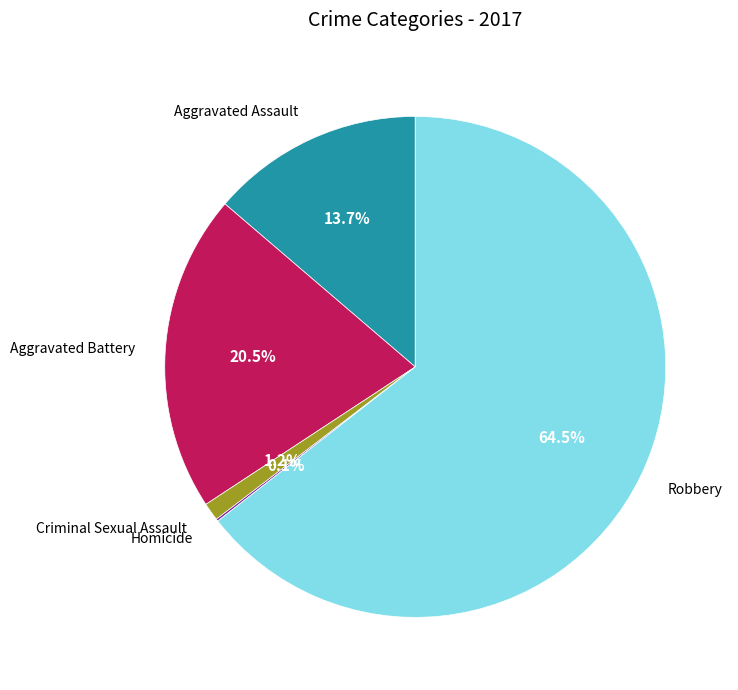

Which slice is the largest?

Robbery